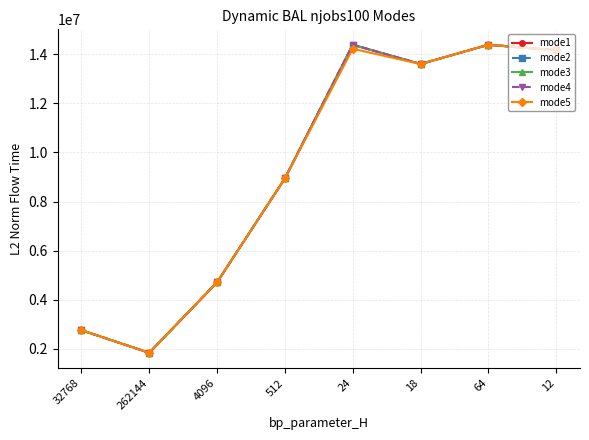

Which series changed the most between 512 and 24?

mode1